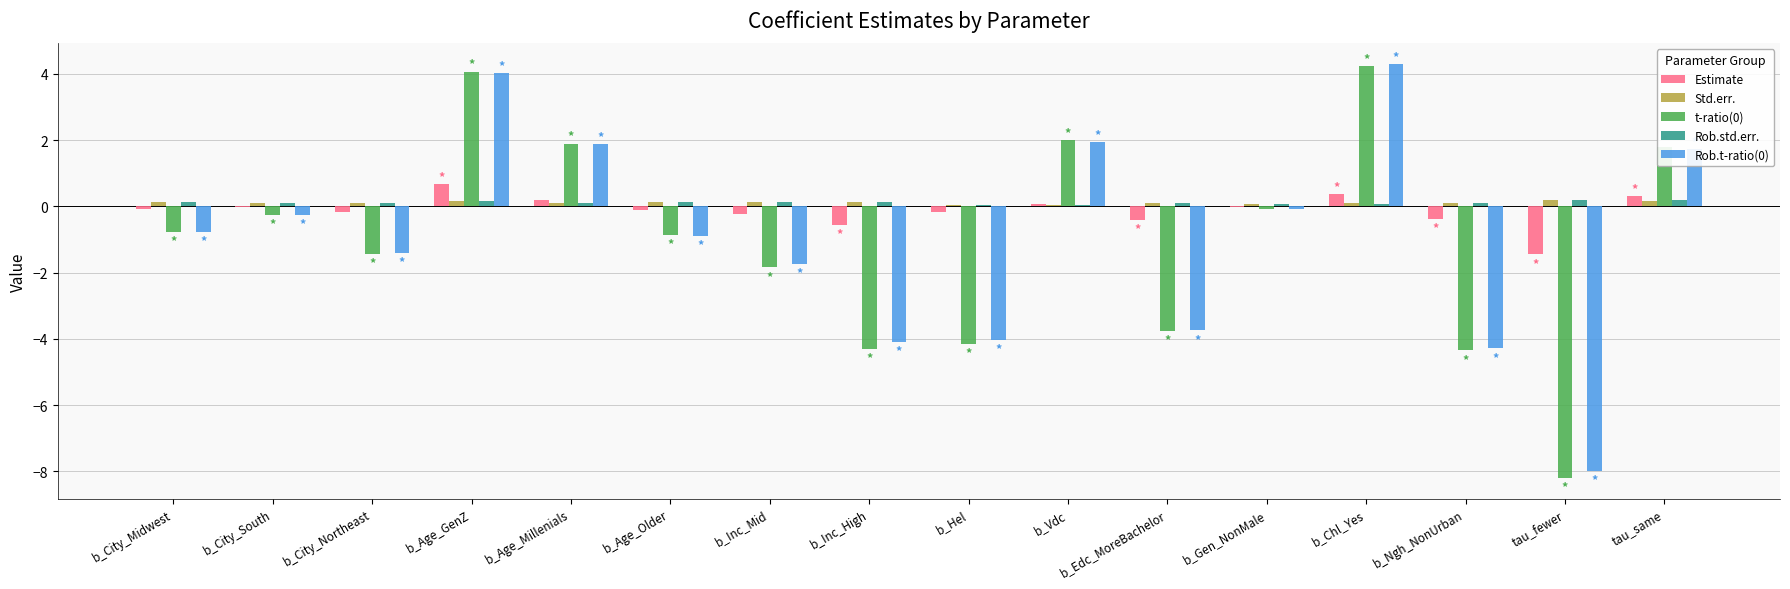

What is the average value of the Rob.std.err. series?

0.1